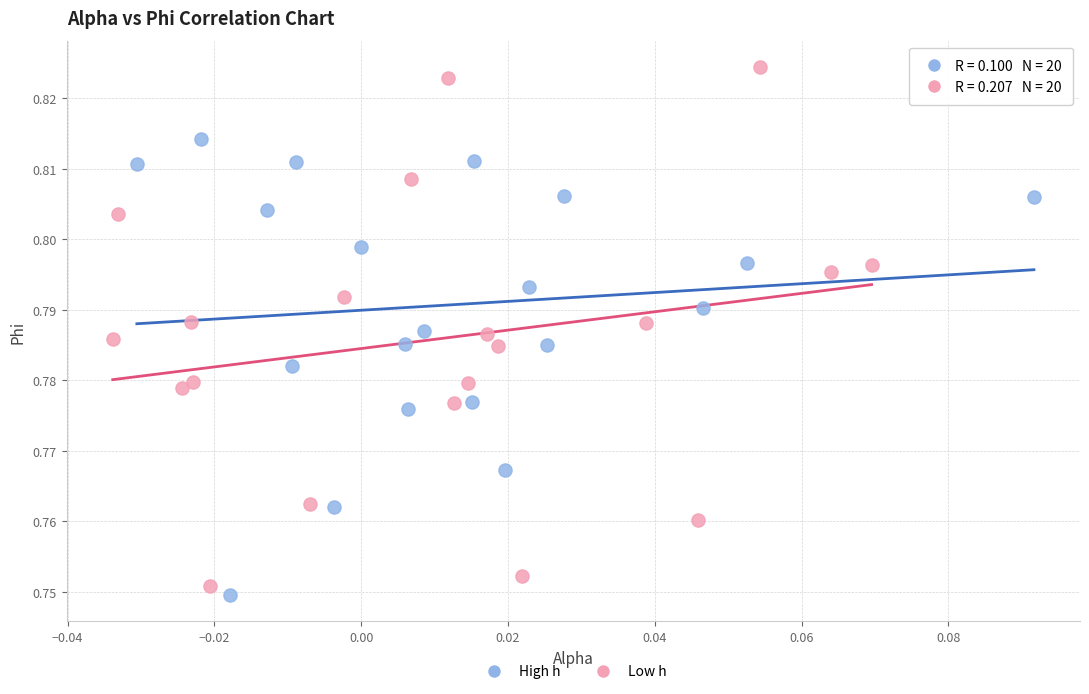

Which series reaches the maximum Y coordinate?

Low h